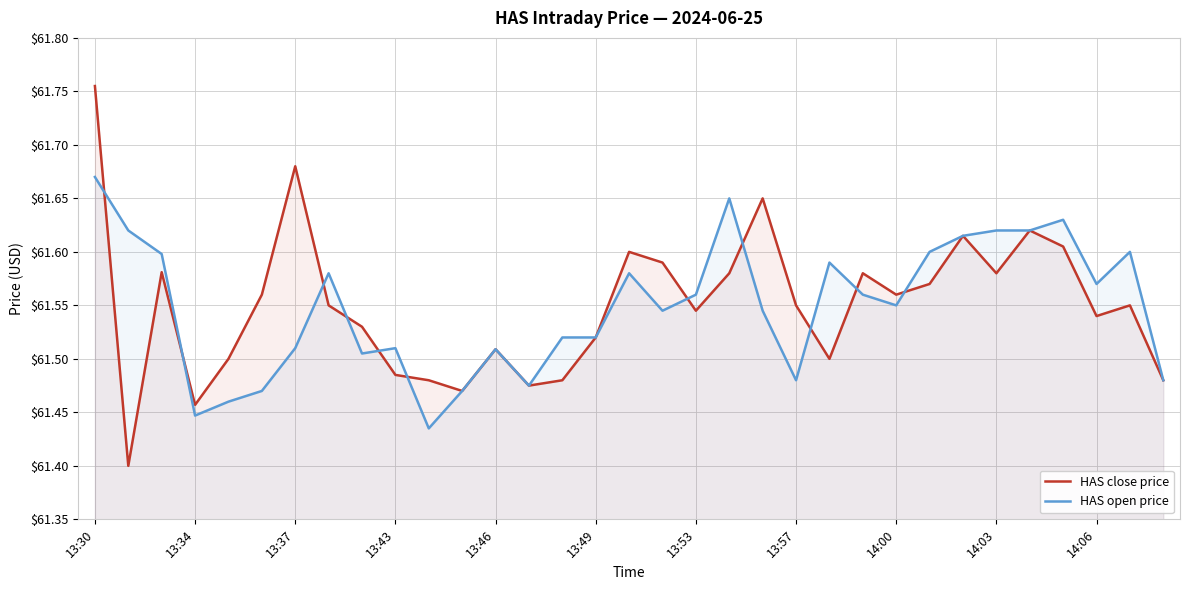

How many interior local valleys does the HAS close price series have?

9